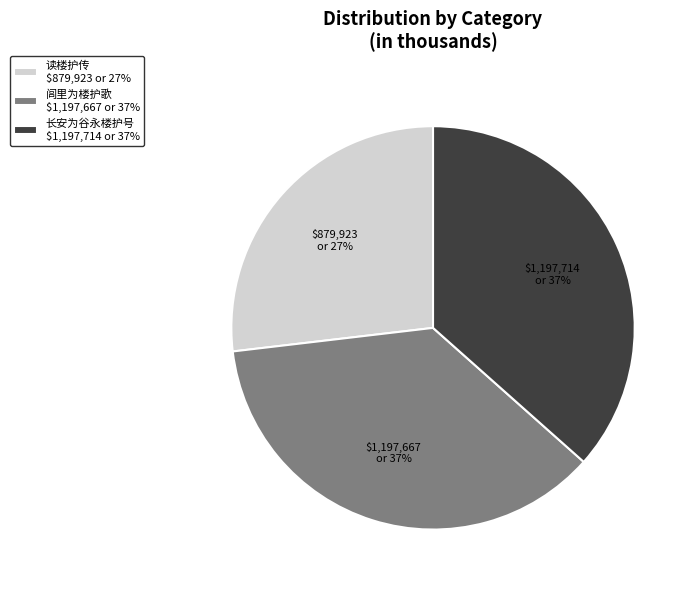

Which category has the smallest portion of the pie?

读楼护传